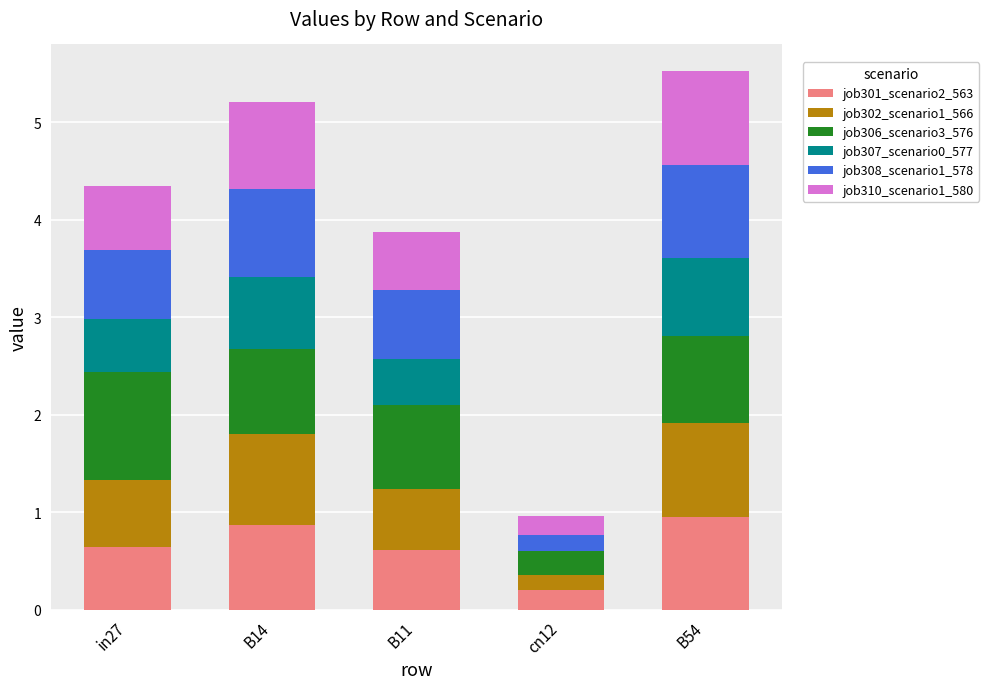

What is the total value across all series at B54?

5.5